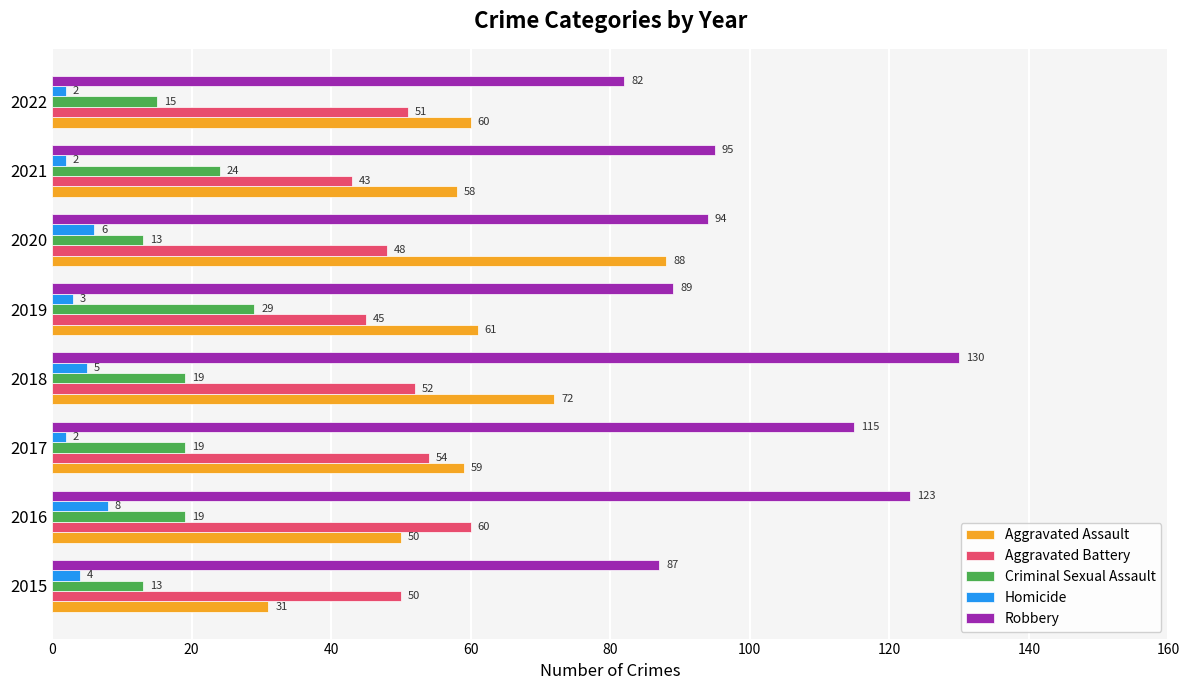

At how many categories does at least one series exceed 31?

8